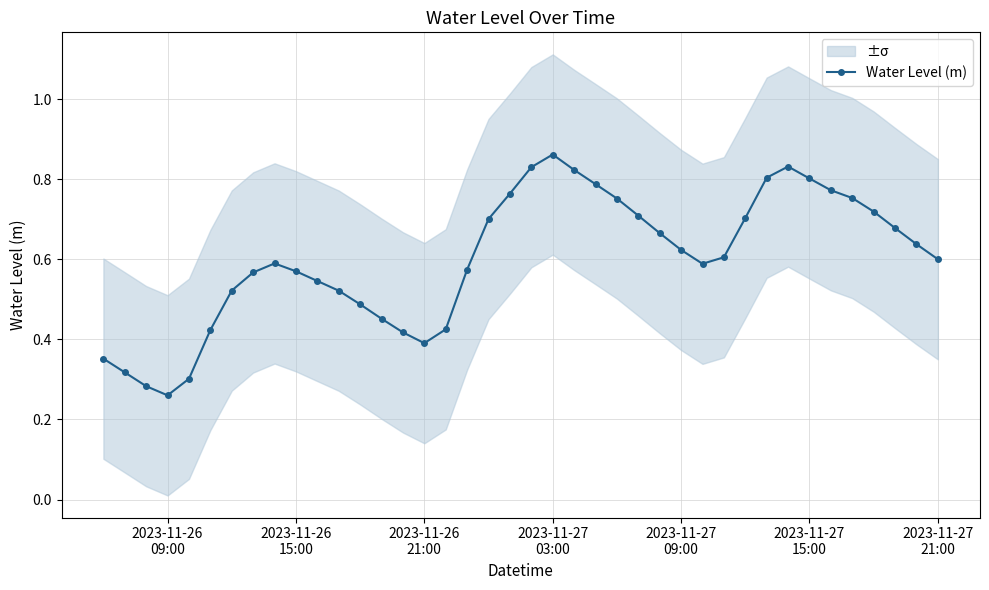

What is the sum of all values?

24.0